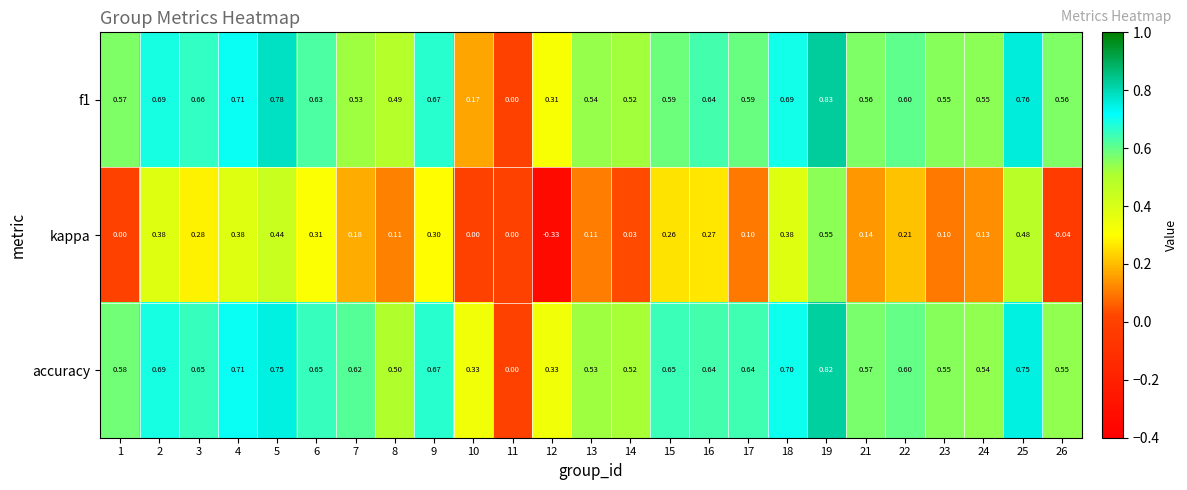

What is the total value across all series at 23?

1.2